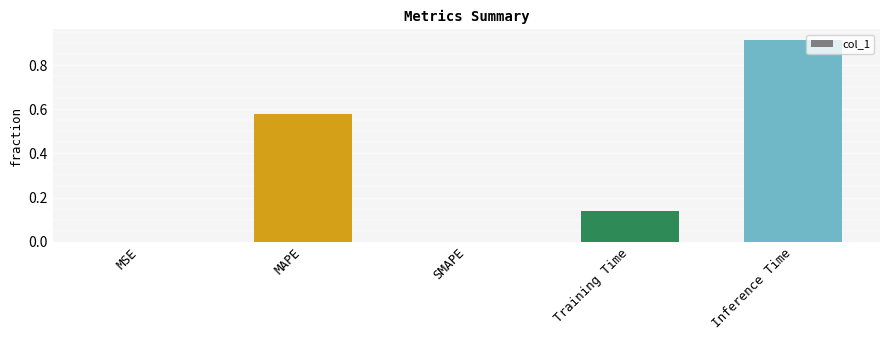

At which category does the chart reach its peak across all series?

Inference Time